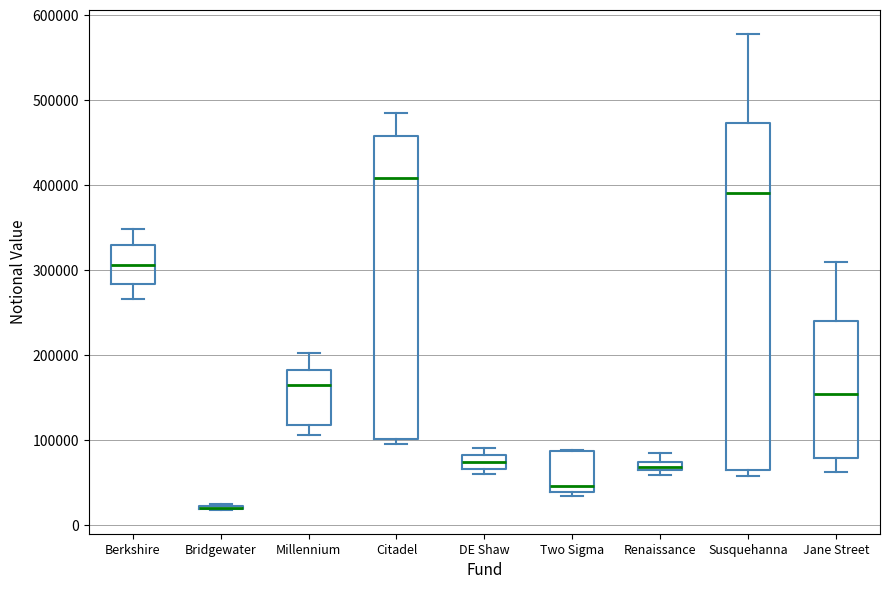

Which box is the tallest, from its lower edge to its upper edge?

Susquehanna